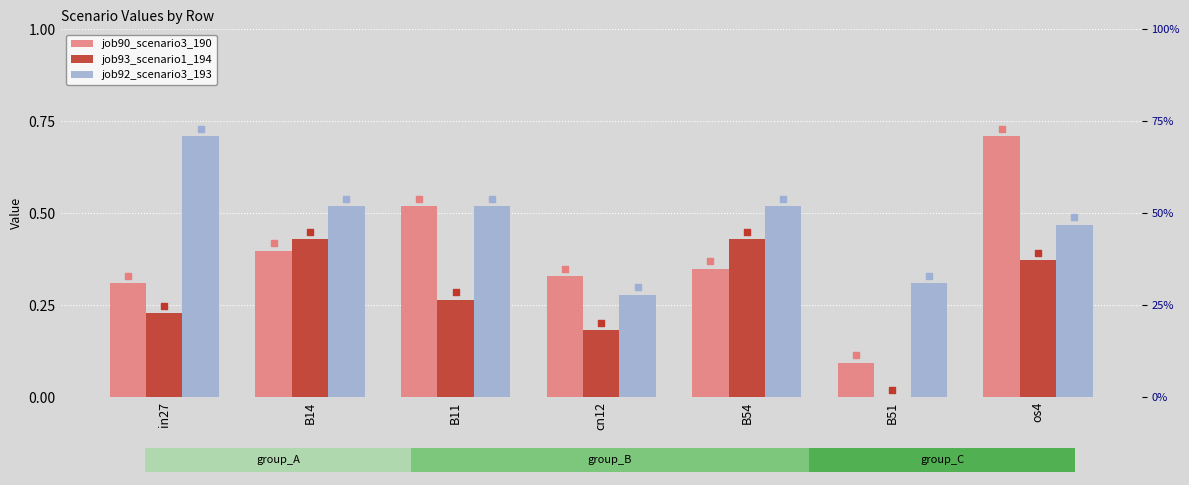

What are all the series names shown in the legend?

job90_scenario3_190, job93_scenario1_194, job92_scenario3_193